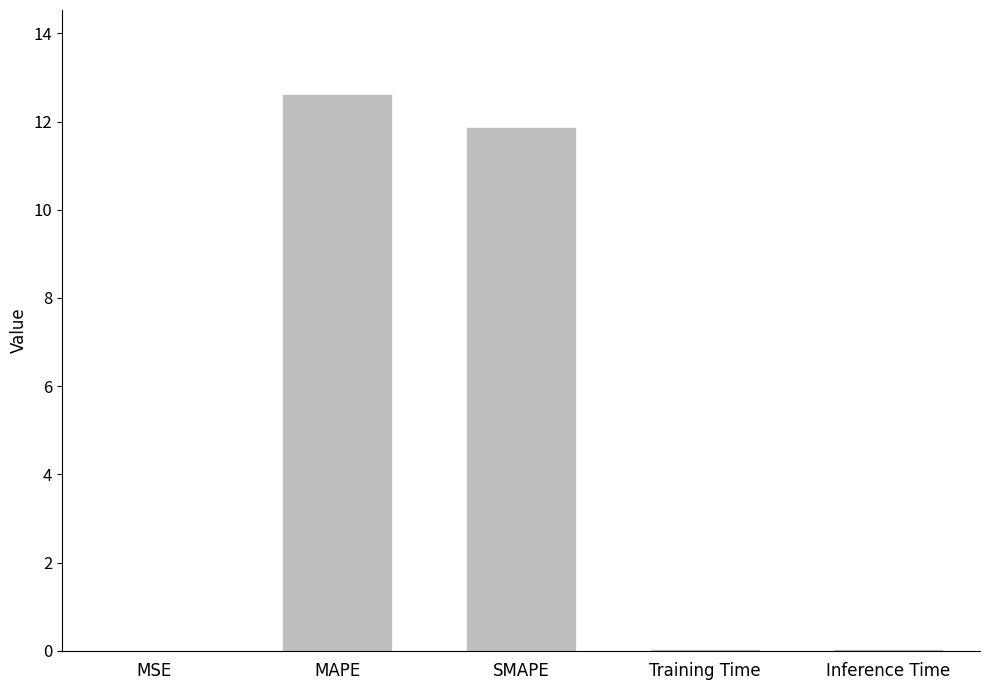

Which category has the highest value across all series?

MAPE